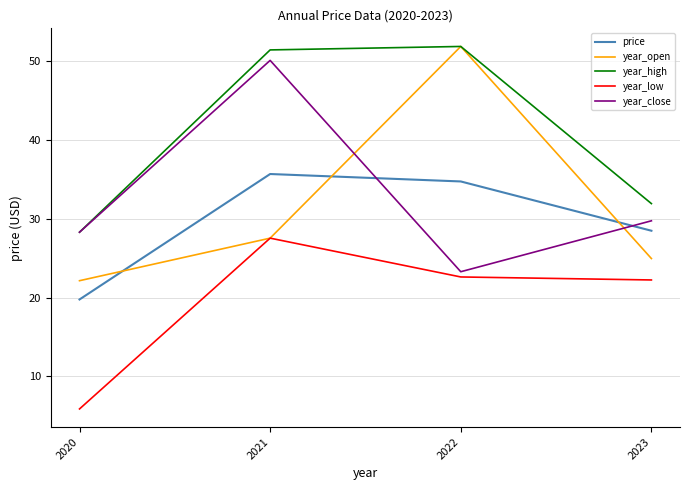

Rank the categories by year_close value from highest to lowest.

2021, 2023, 2020, 2022